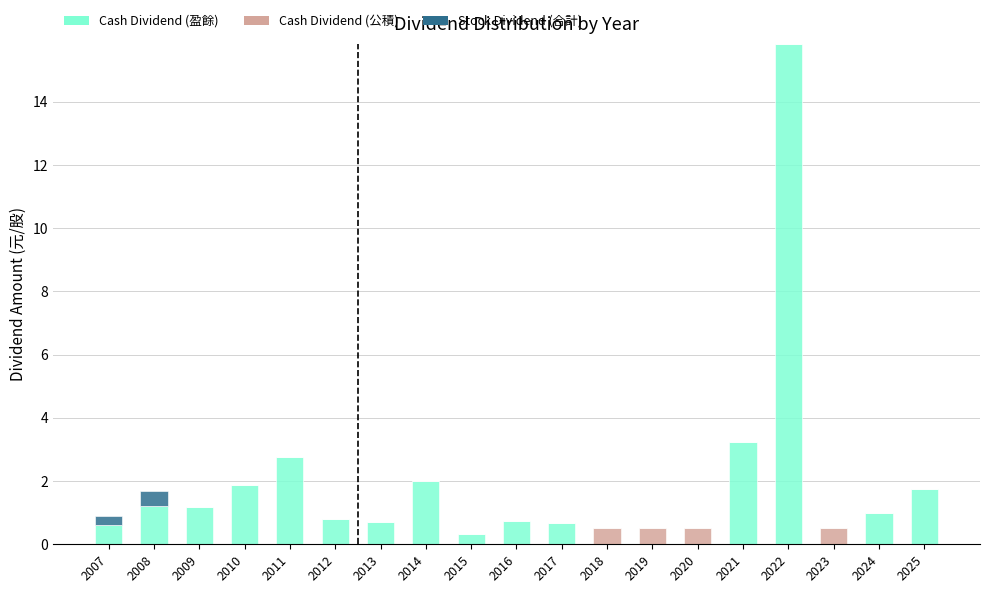

What is the difference between the Cash Dividend (盈餘) values at 2024 and 2010?

0.9